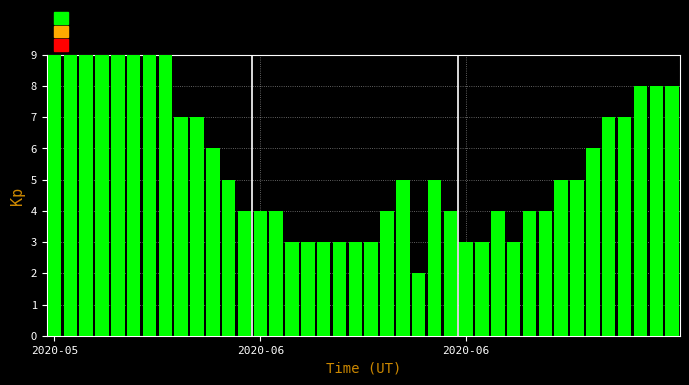

Reading left to right, what are all the values shown in this chart?

12	12	10	12	13	13	12	12	7	7	6	5	4	4	4	3	3	3	3	3	3	4	5	2	5	4	3	3	4	3	4	4	5	5	6	7	7	8	8	8